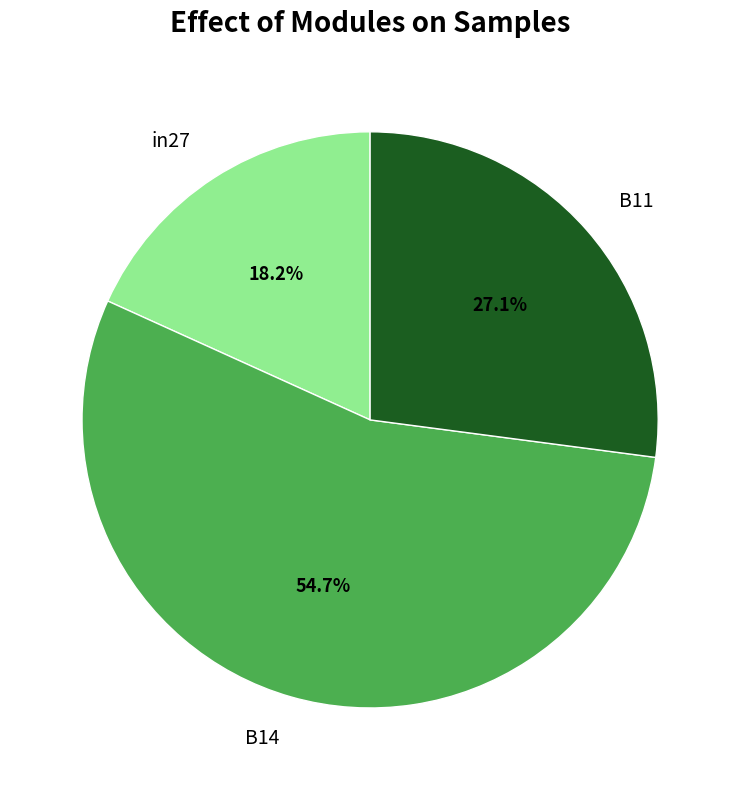

To the nearest percent, what is the combined percentage of B14 and B11?

82%